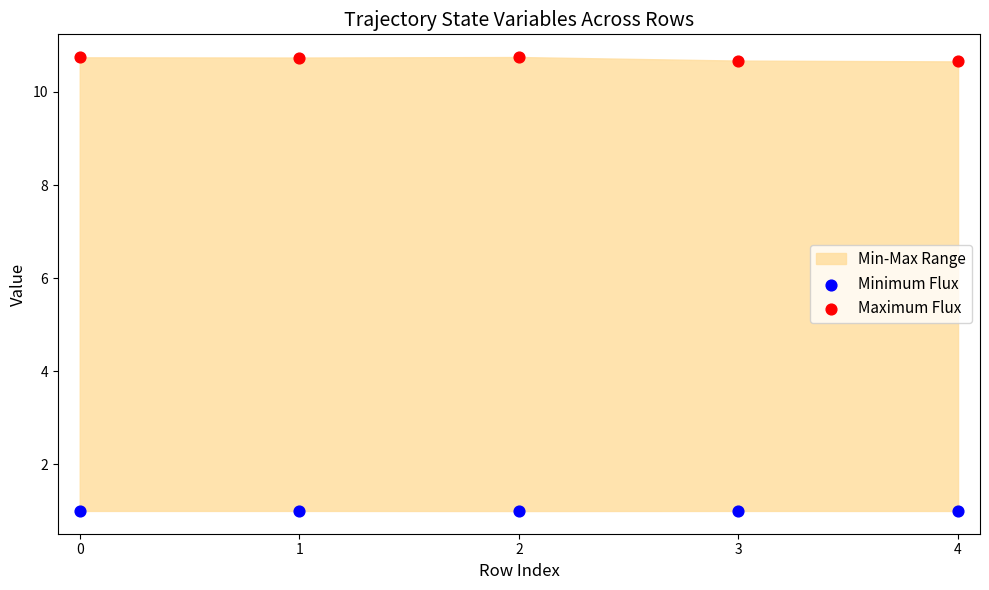

Which series reaches the maximum Y coordinate?

Maximum Flux